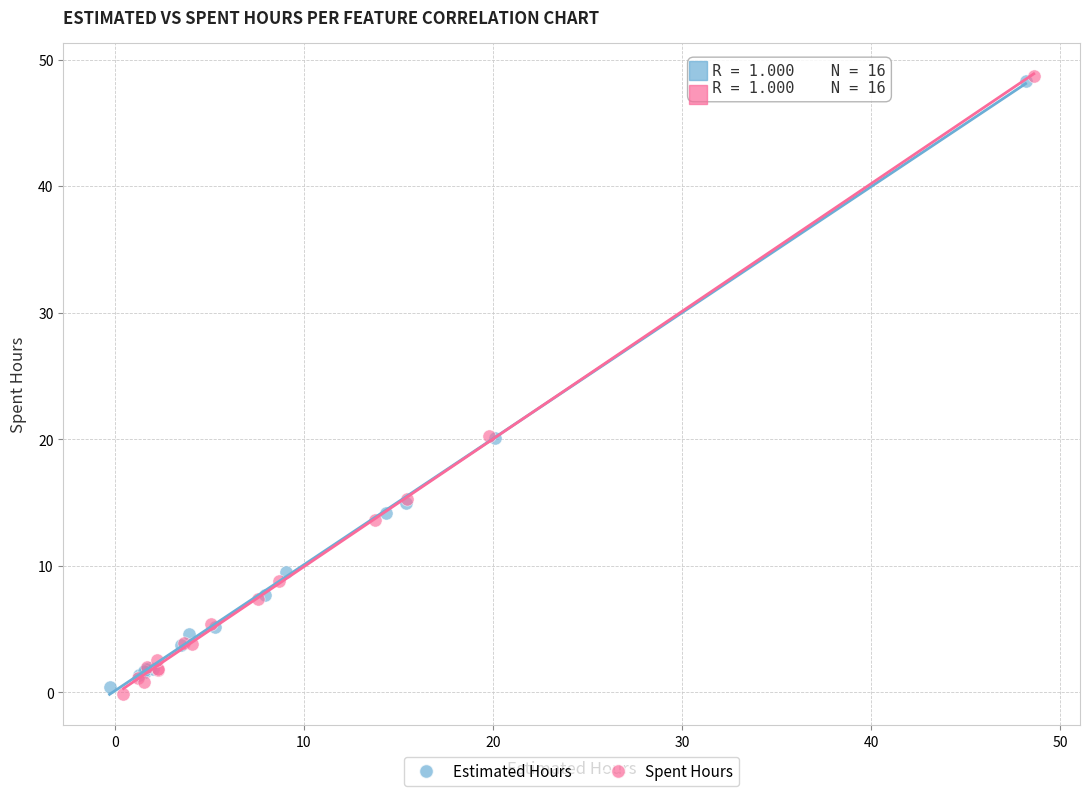

What are all the series names shown in the legend?

Estimated Hours, Spent Hours